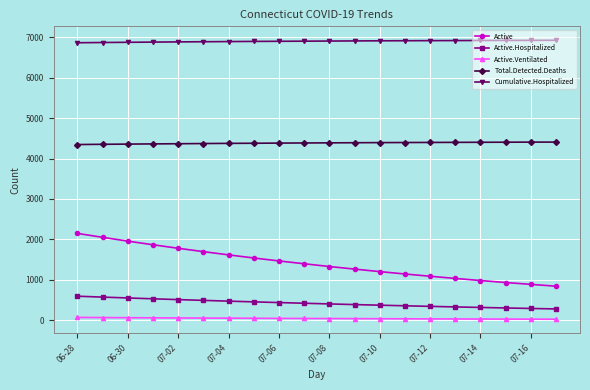

Which series has the largest range (max minus min)?

Active